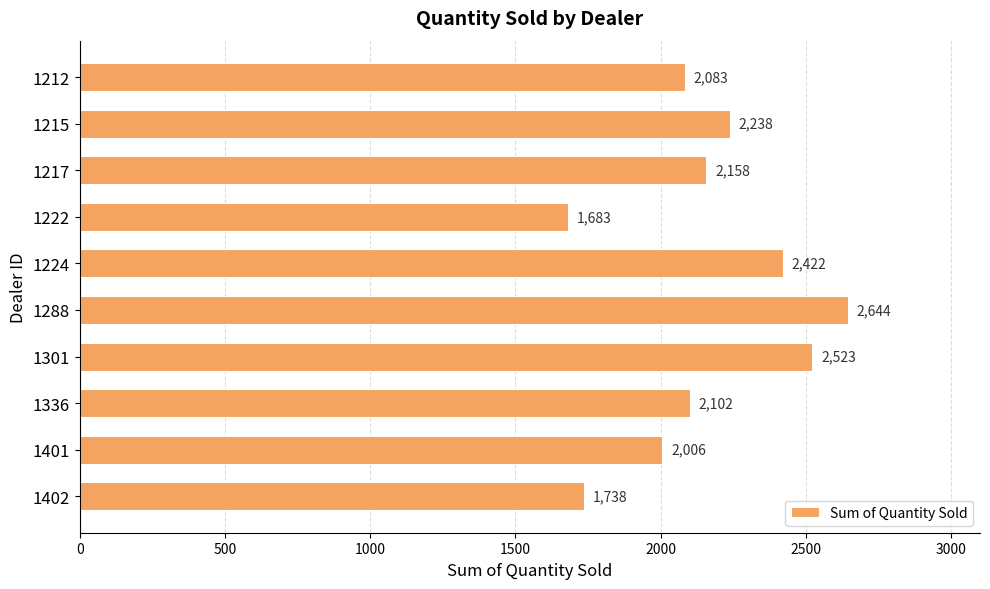

Between 1336 and 1301, which is larger?

1301